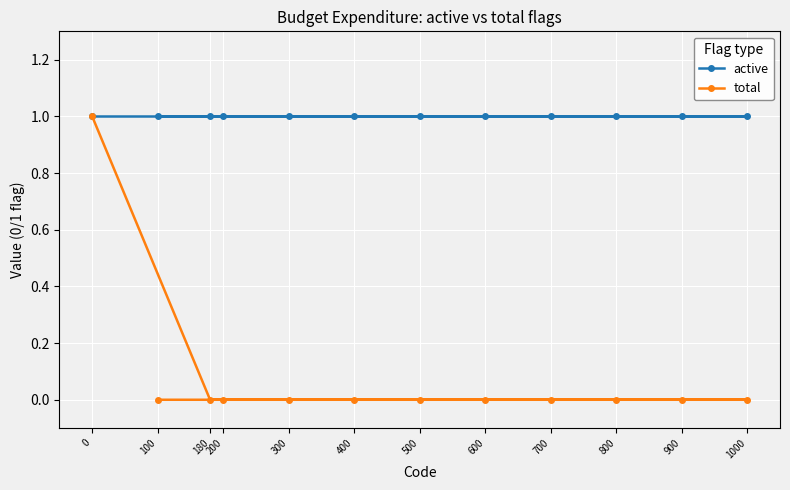

What is the value of the active point at the 2nd from the left?

1